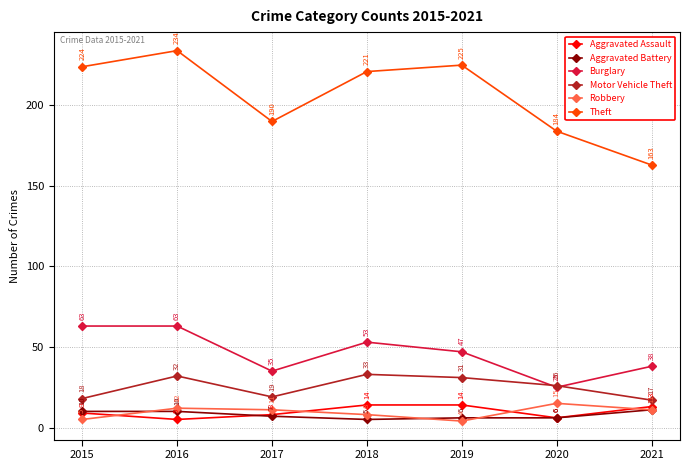

Is the value of Aggravated Battery at 2019 greater than the value of Aggravated Assault at 2017?

No